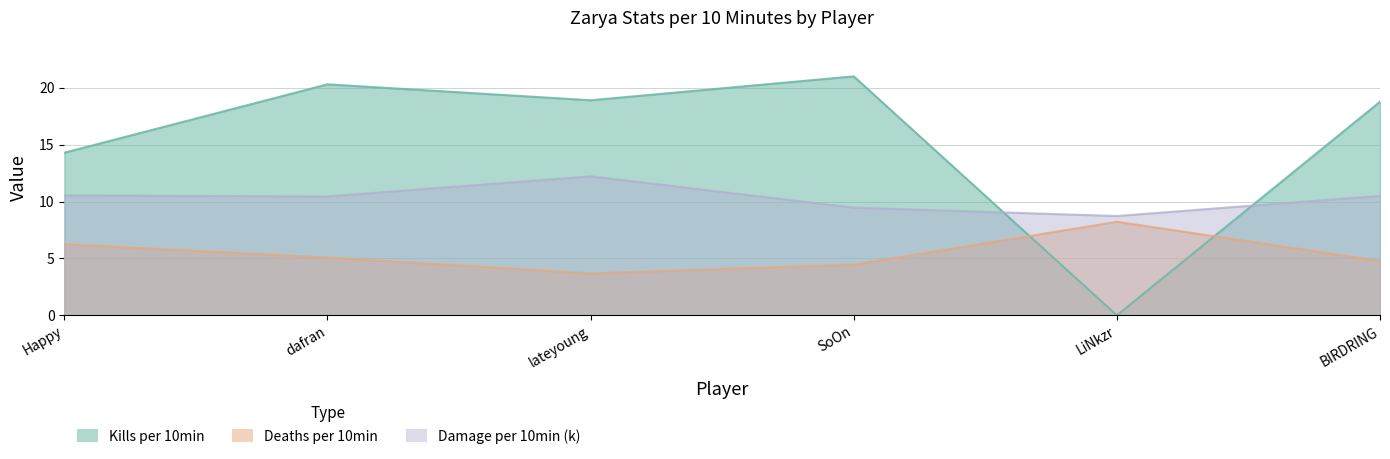

Reading left to right, extract all data points from this chart.

Kills per 10min: 14.3	20.3	18.9	21.0	0.0	18.8
Deaths per 10min: 6.2	5.1	3.7	4.5	8.2	4.8
Damage per 10min (k): 10.5	10.4	12.2	9.5	8.7	10.5